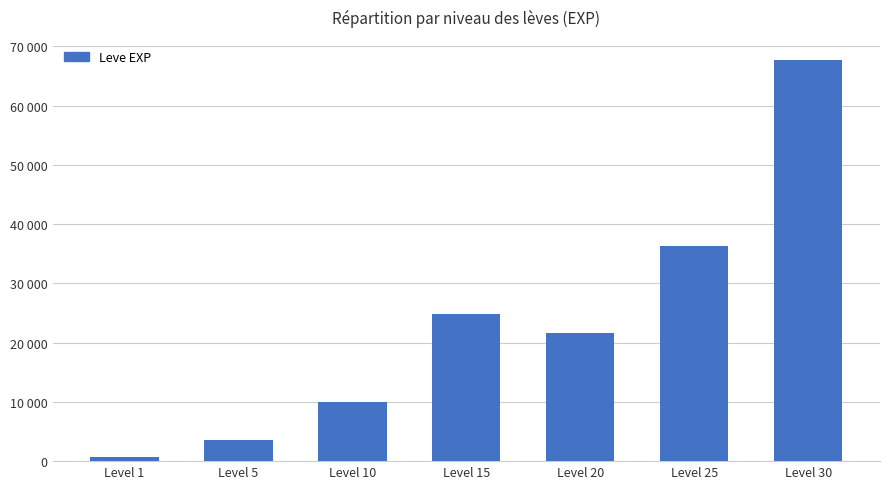

The chart shows a value of 33446 at Level 30. True or false?

False